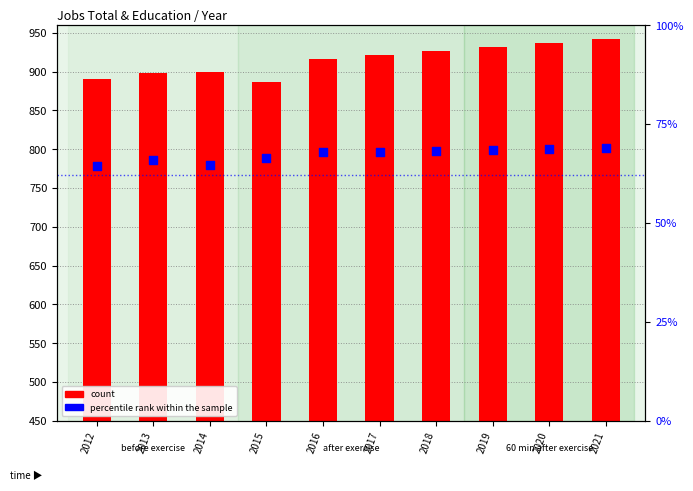

Is the value of count at 2021 greater than the value of percentile rank within the sample at 2012?

No